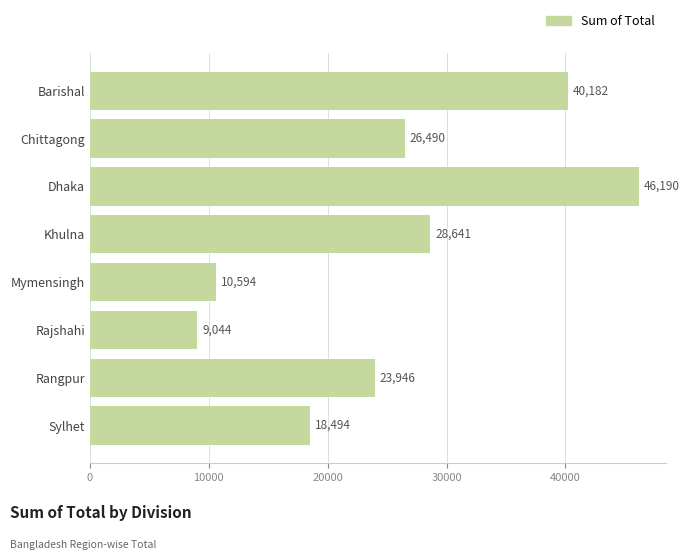

List the labels in order of value, largest first.

Dhaka, Barishal, Khulna, Chittagong, Rangpur, Sylhet, Mymensingh, Rajshahi